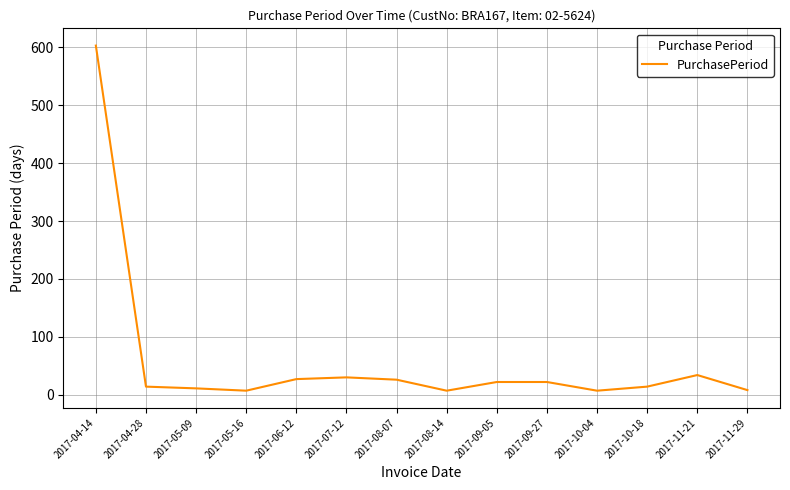

Read the value at 2017-11-21, to the nearest 10.

30